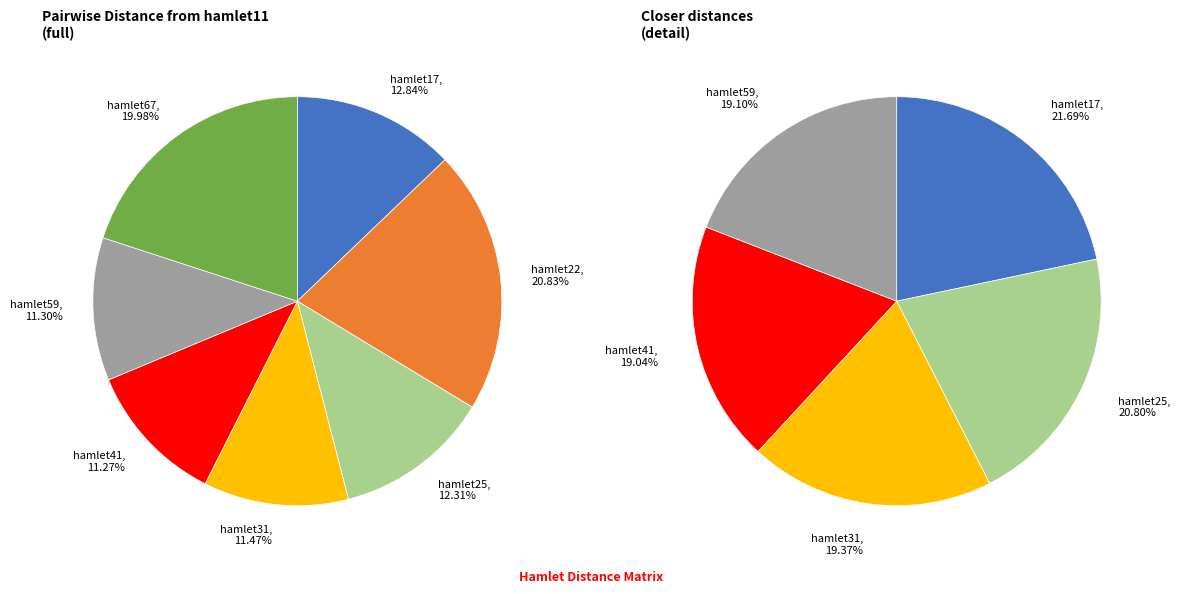

To the nearest percent, what percentage of the pie is hamlet59?

11%